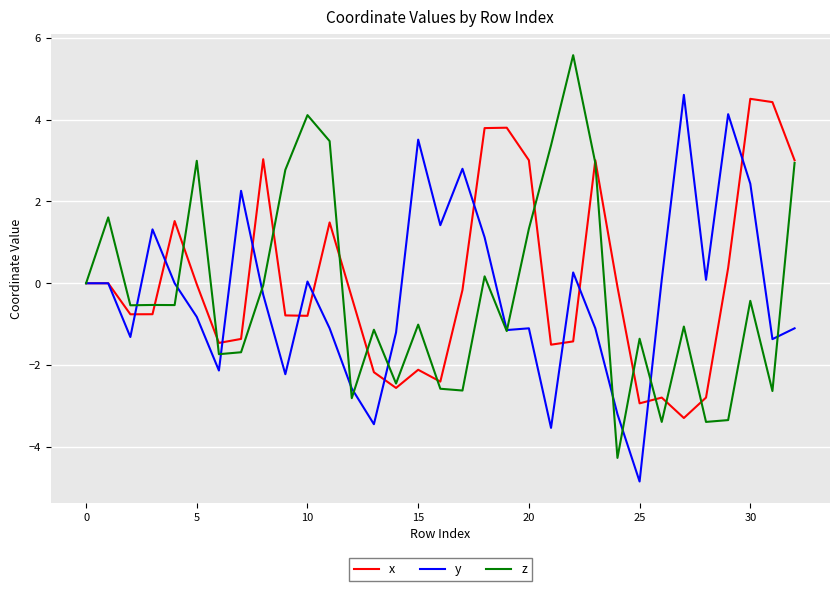

What is the greatest value displayed?

5.6